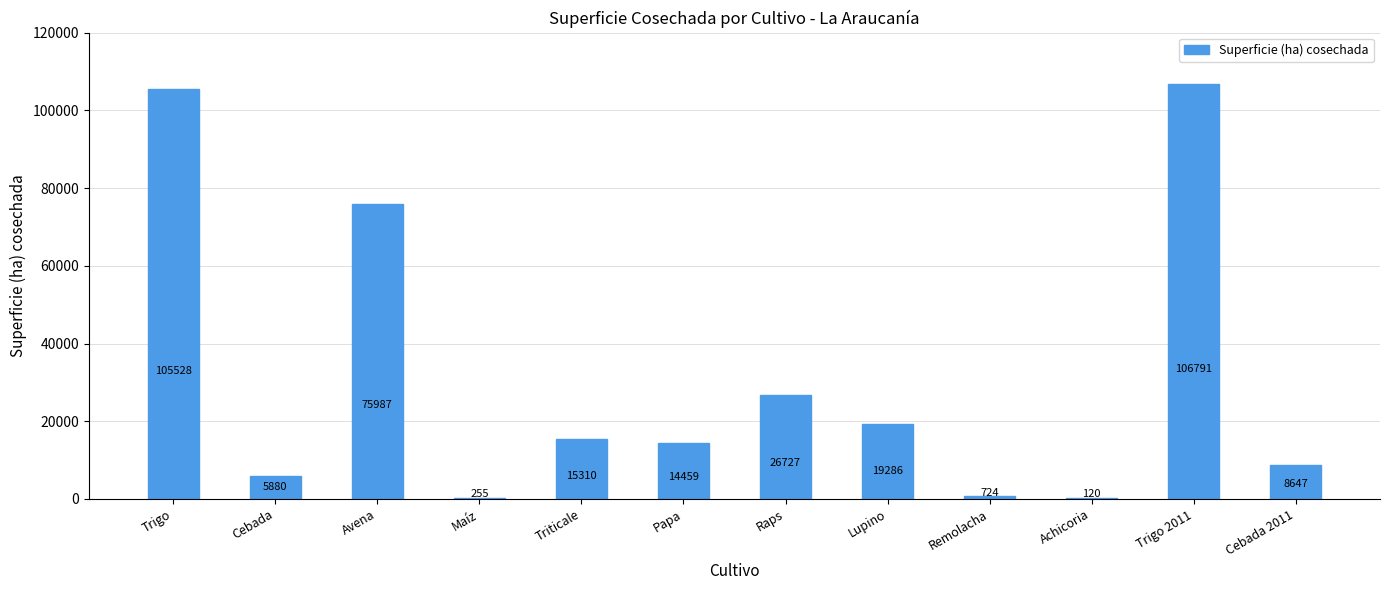

True or false: the data shows 25520 at Papa.

False